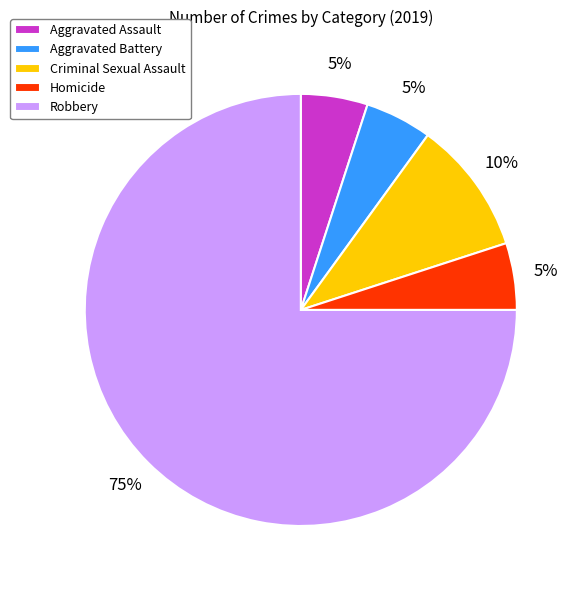

Count the number of slices in the pie.

5